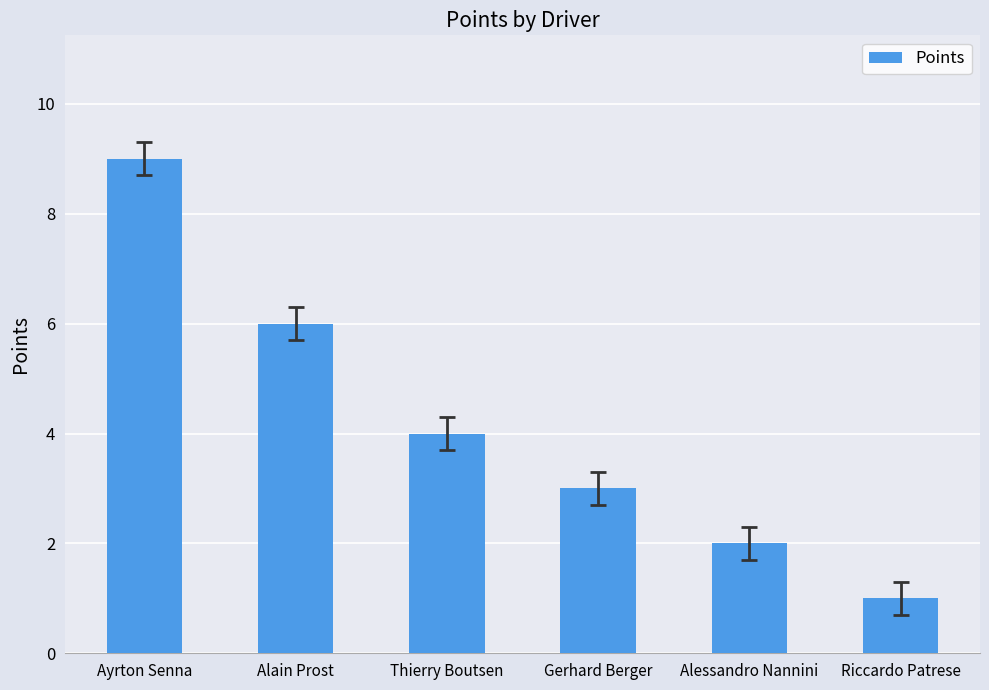

Reading left to right, extract all data points from this chart.

Ayrton Senna=9	Alain Prost=6	Thierry Boutsen=4	Gerhard Berger=3	Alessandro Nannini=2	Riccardo Patrese=1